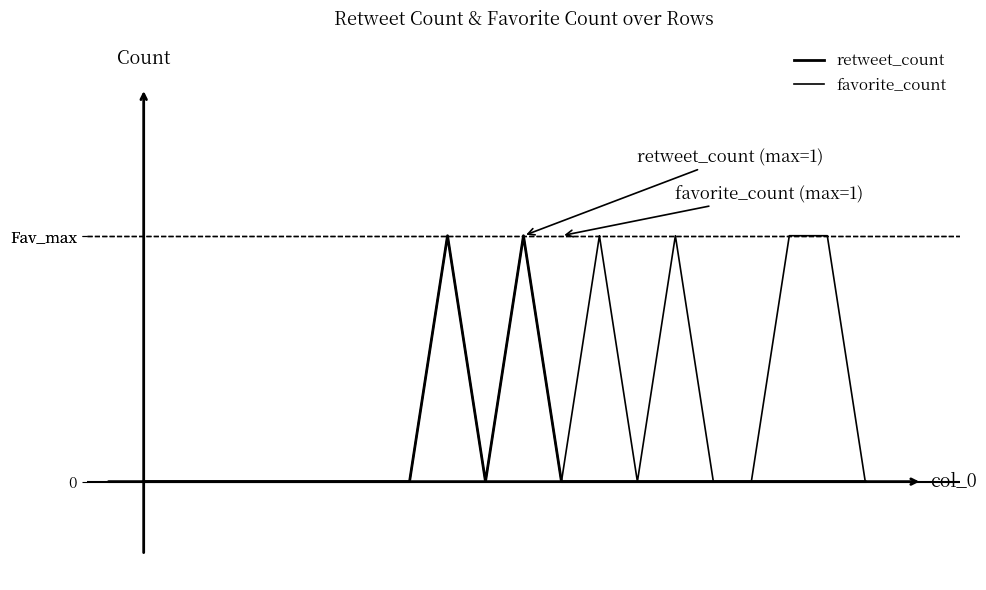

What is the sum of all retweet_count values?

2